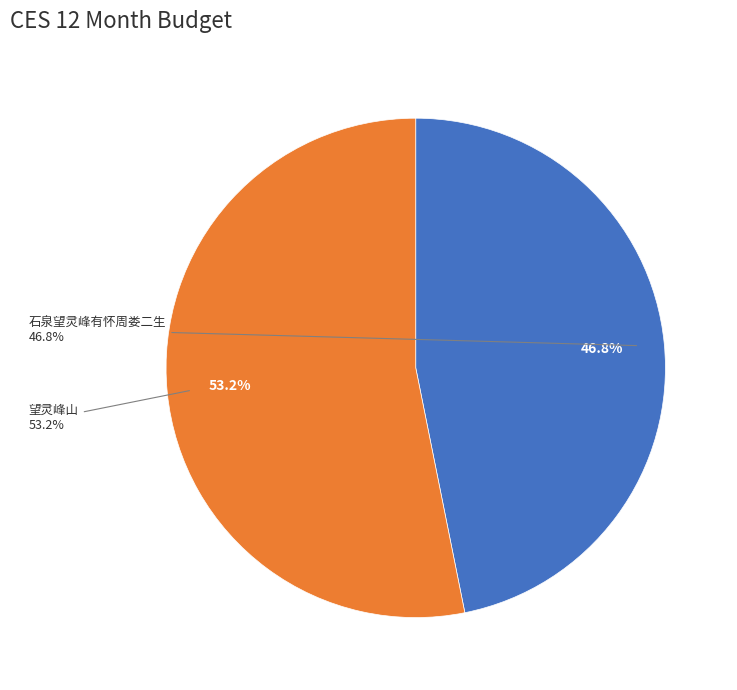

Rank the categories by value from highest to lowest.

望灵峰山, 石泉望灵峰有怀周娄二生